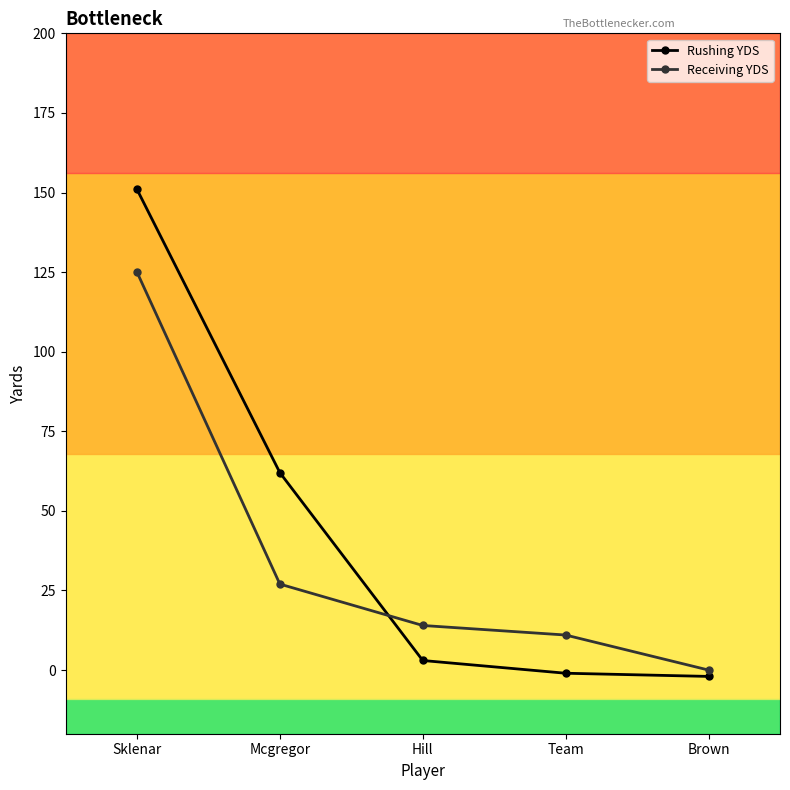

What is the label of the 5th point from the left?

Brown